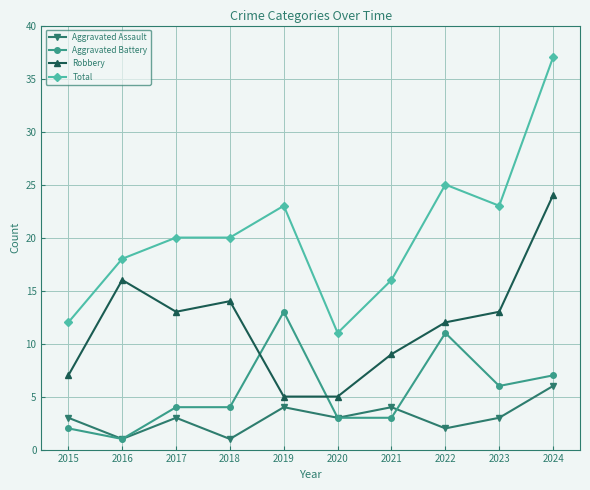

Count the Aggravated Assault values in the range 2 to 4.

7